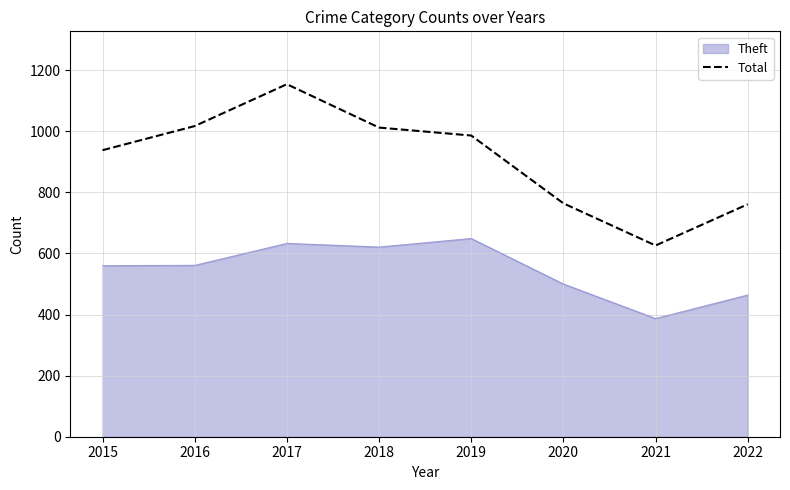

At 2020, list the series in order from largest to smallest.

Total, Theft